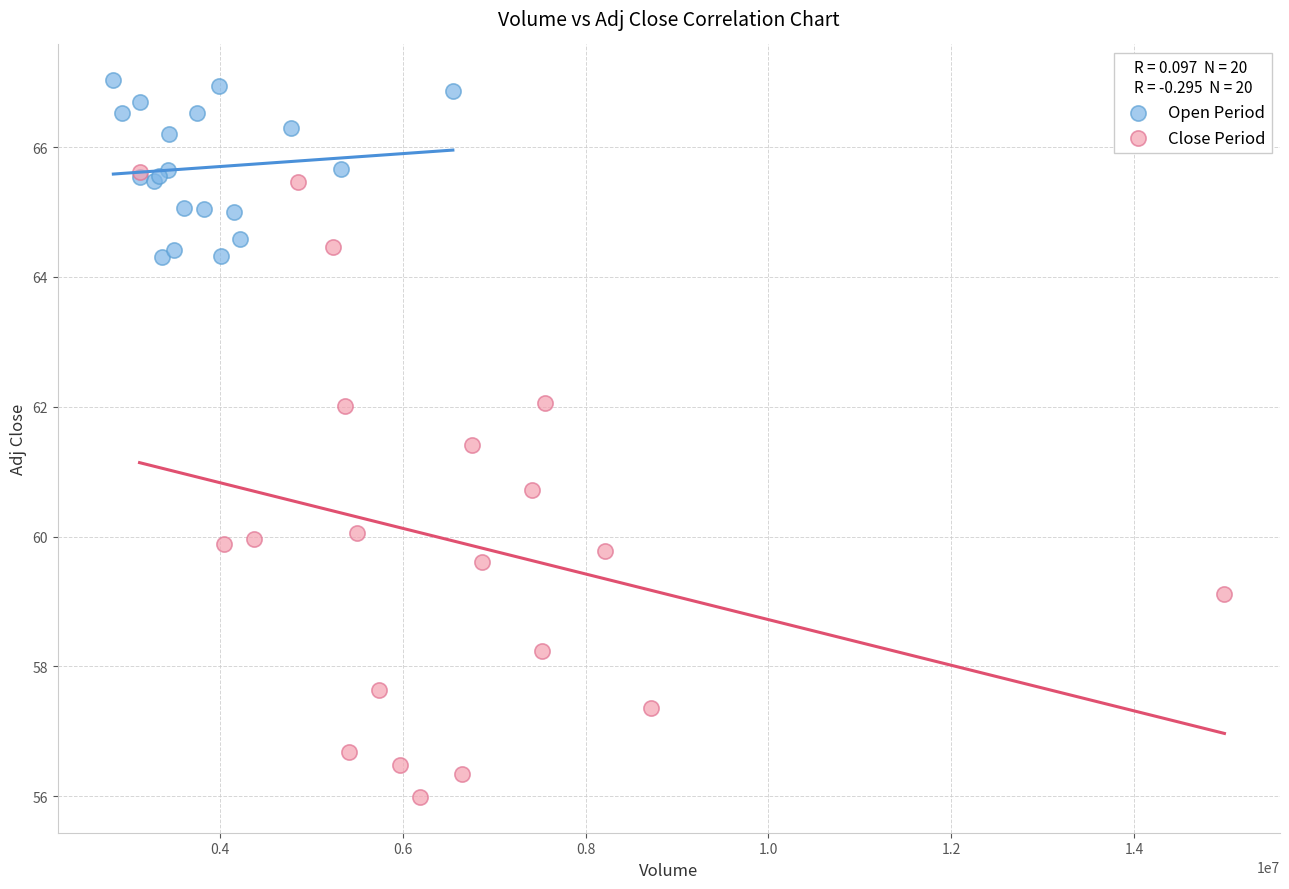

Which series has the largest Y range (max minus min)?

Close Period